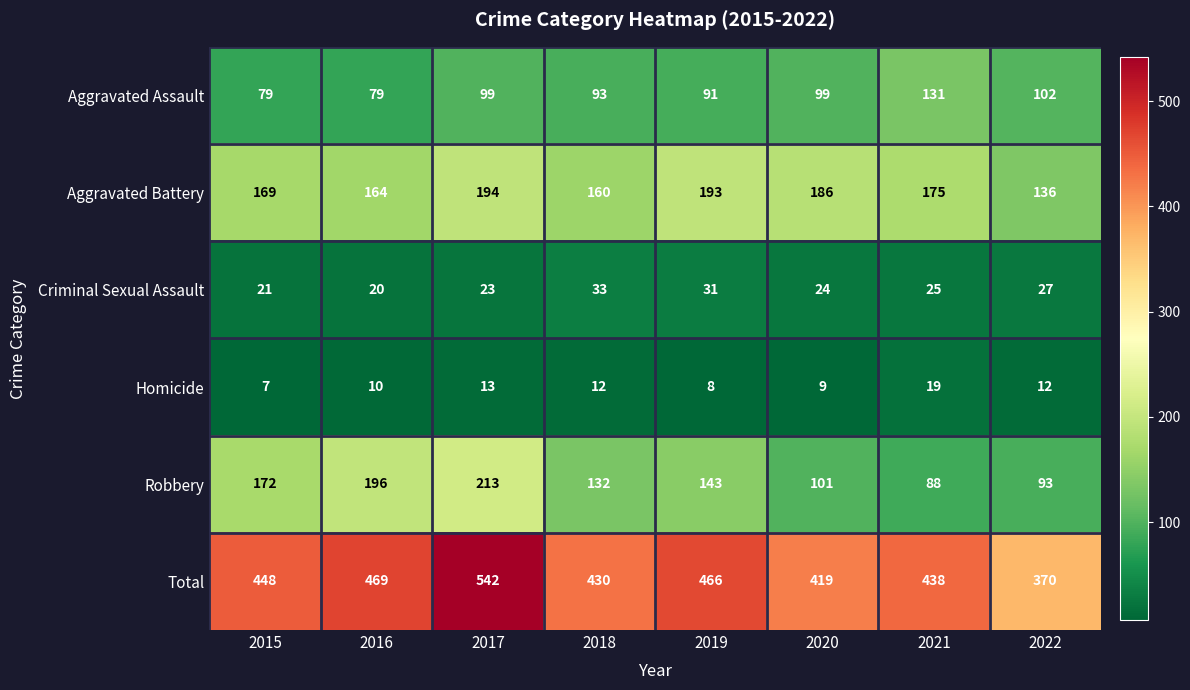

What is the average value of the Total series?

448